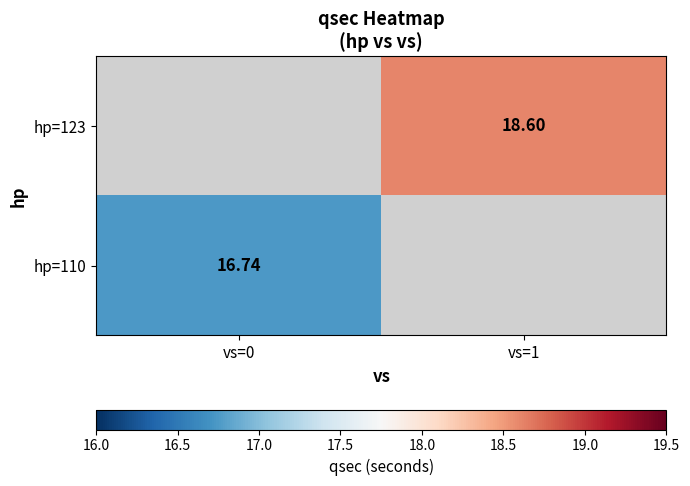

Is the value of hp=110 at vs=0 greater than the value of hp=123 at vs=1?

No